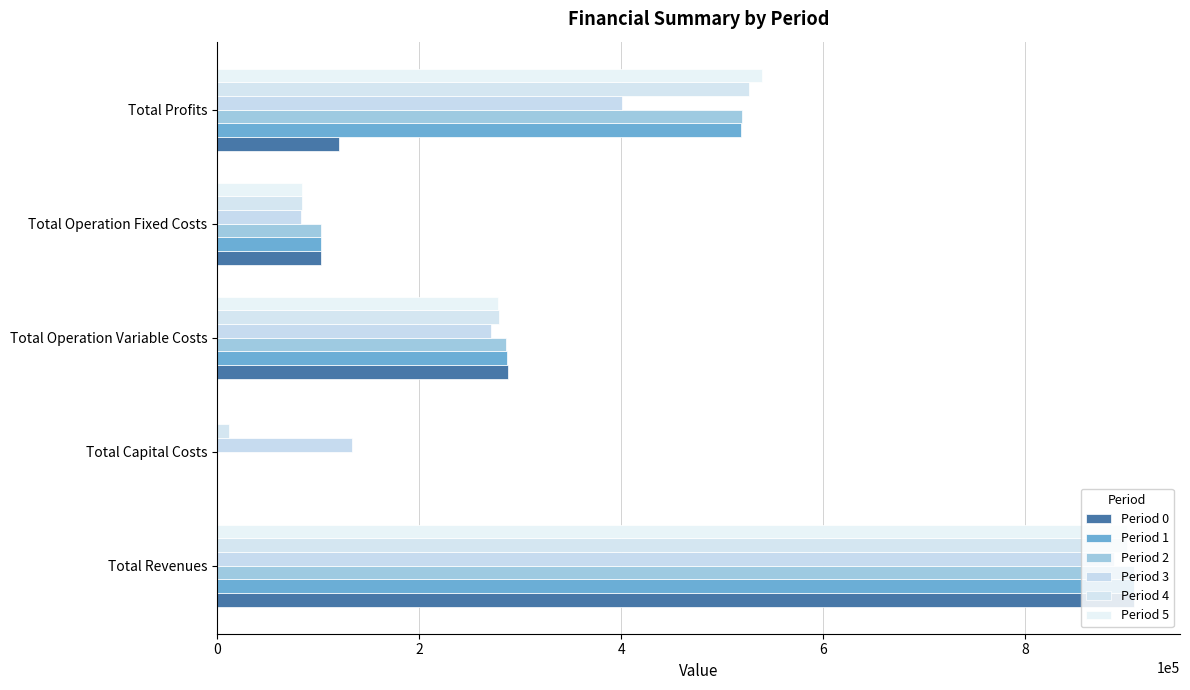

How many bars are there in each group?

6